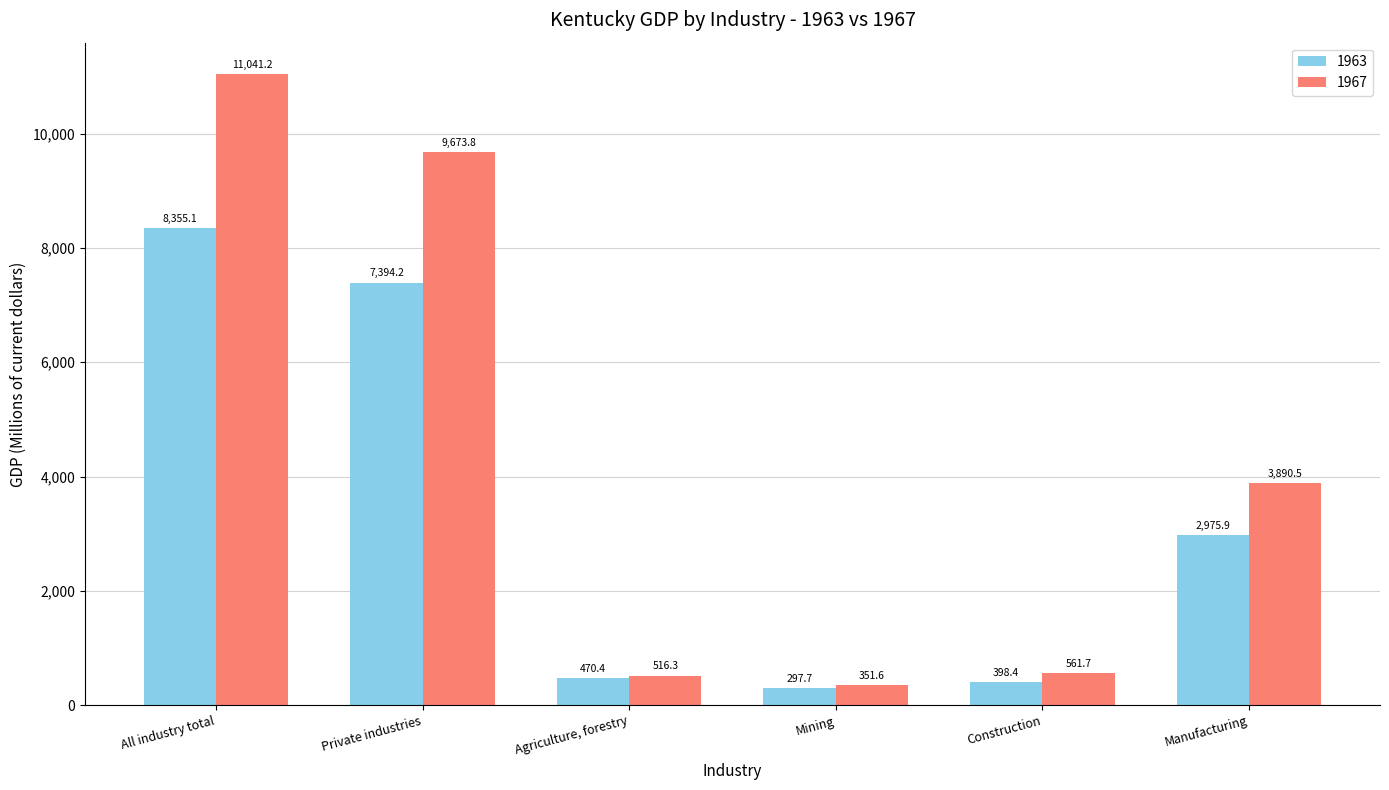

Is the value of 1963 at Agriculture, forestry greater than the value of 1967 at Private industries?

No